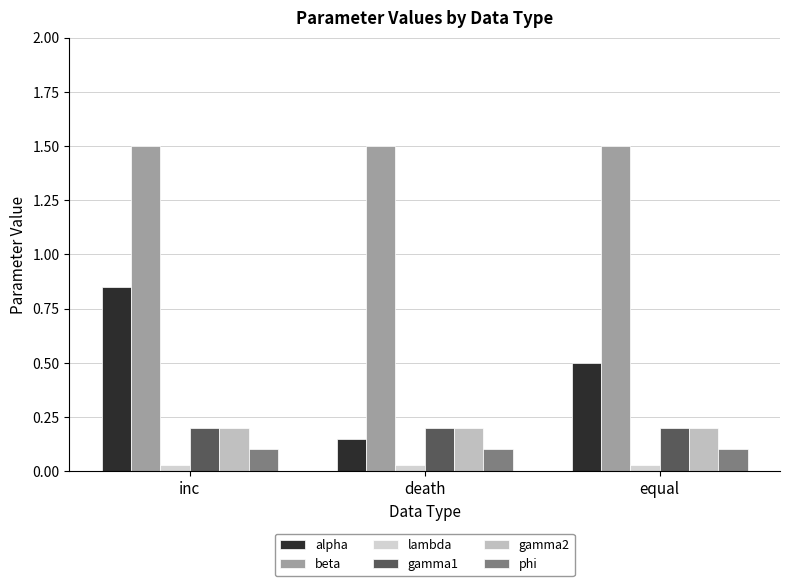

The gamma2 series shows 0.2 at inc. True or false?

True